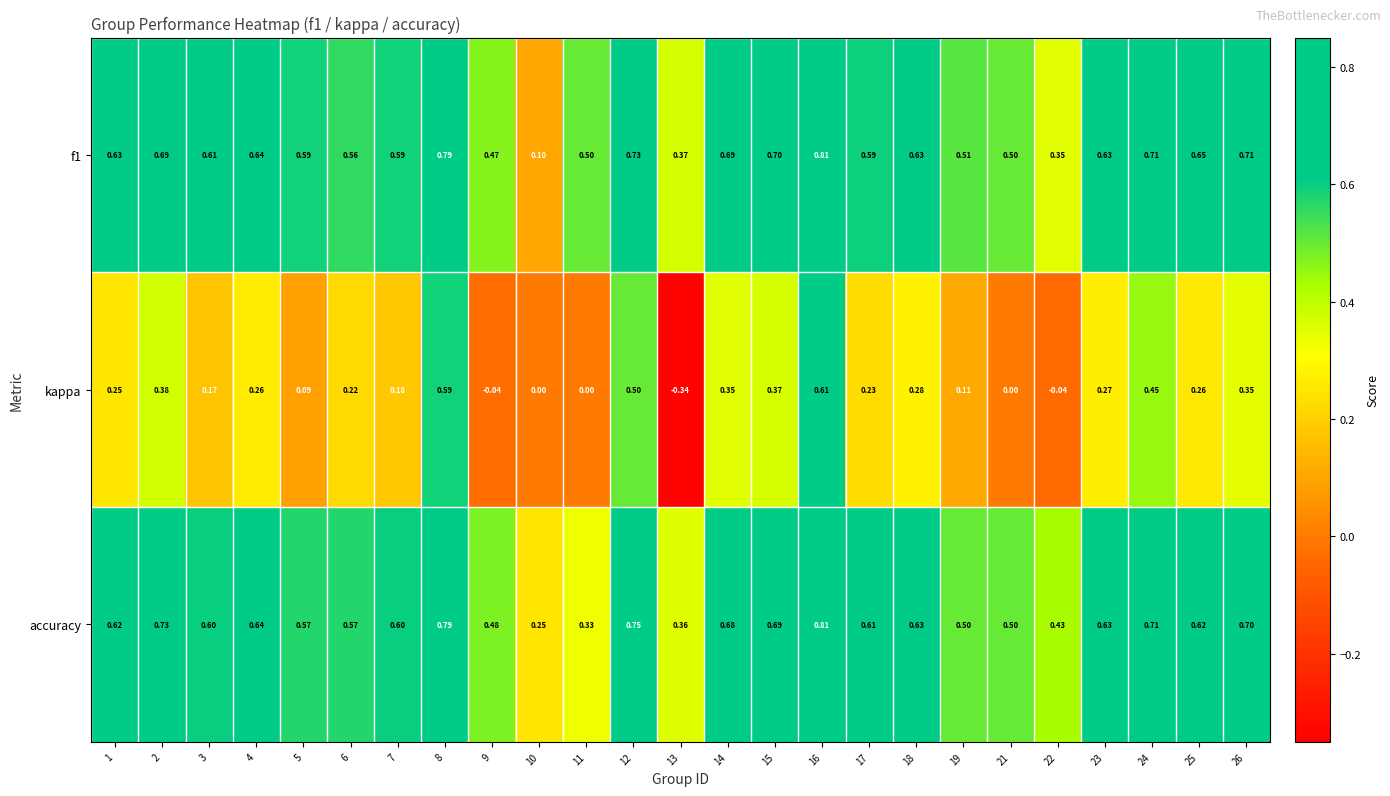

Is the value of kappa at 18 greater than the value of f1 at 15?

No